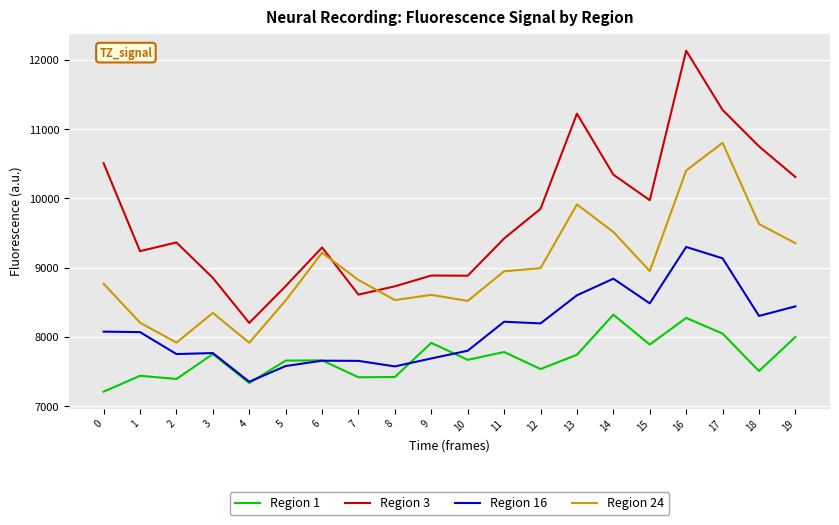

At which category does the chart reach its peak across all series?

16